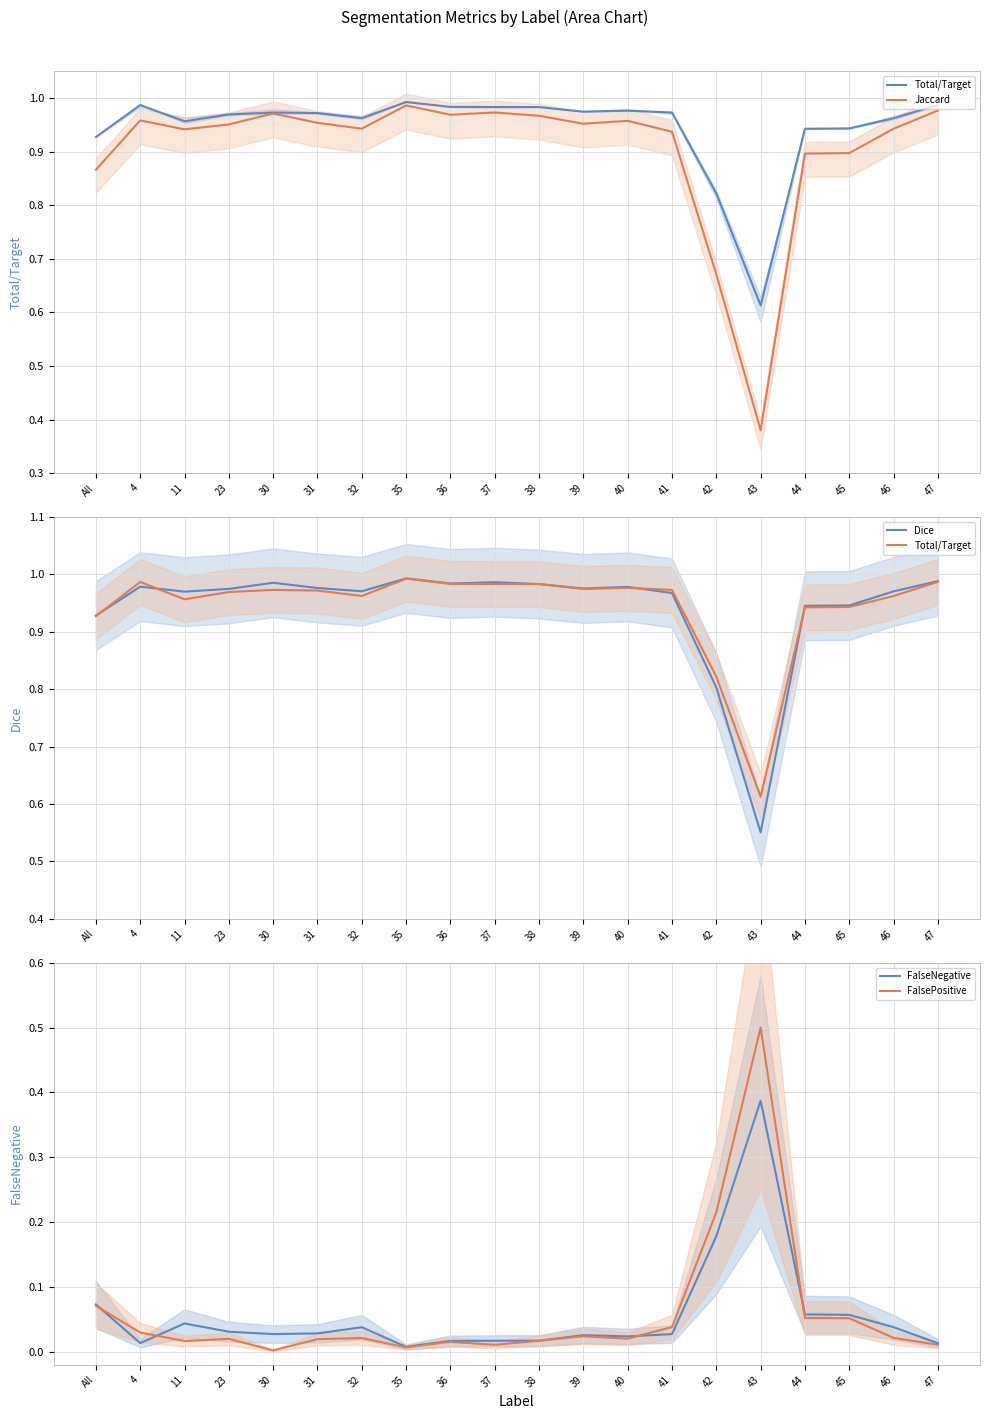

Which series has the widest spread of values?

Jaccard